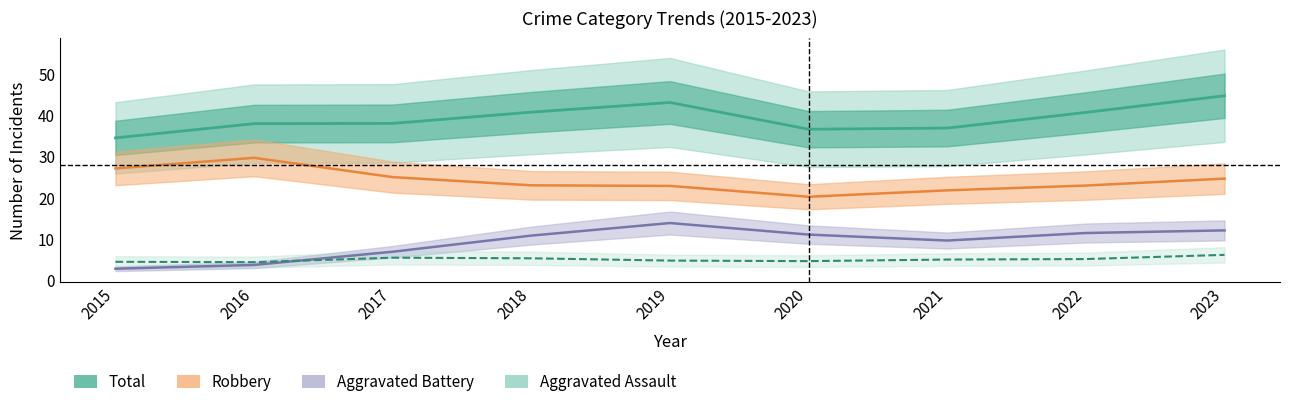

Reading right to left, list all the values displayed in this chart.

Total: 2023=44.8	2022=40.8	2021=37.0	2020=36.7	2019=43.2	2018=40.8	2017=38.1	2016=38.0	2015=34.6
Robbery: 2023=24.7	2022=23.0	2021=21.9	2020=20.3	2019=22.9	2018=23.1	2017=25.1	2016=29.8	2015=27.2
Aggravated Battery: 2023=12.2	2022=11.5	2021=9.7	2020=11.1	2019=13.9	2018=10.9	2017=7.0	2016=3.8	2015=2.9
Aggravated Assault: 2023=6.2	2022=5.2	2021=5.1	2020=4.7	2019=4.8	2018=5.4	2017=5.5	2016=4.5	2015=4.5